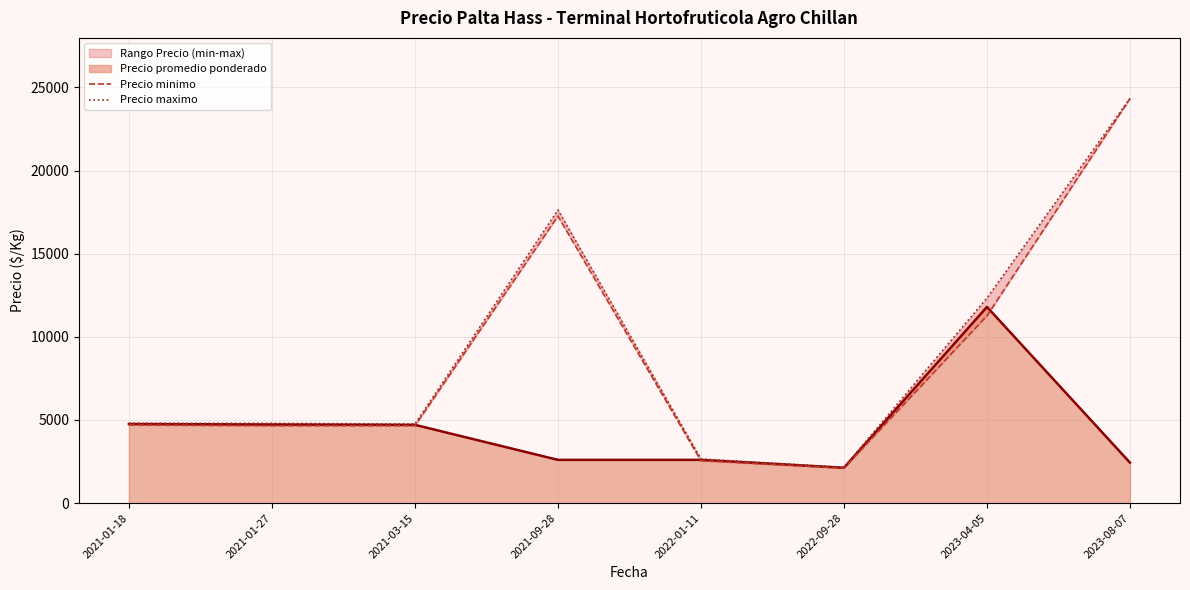

Where does the Precio minimo series first go above 4700?

2021-09-28